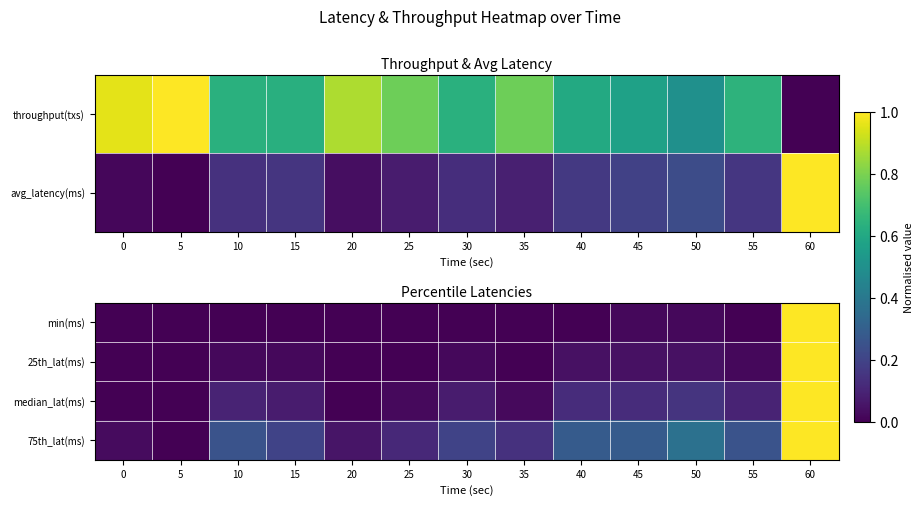

At which label is 75th_lat(ms) closest to 0?

5